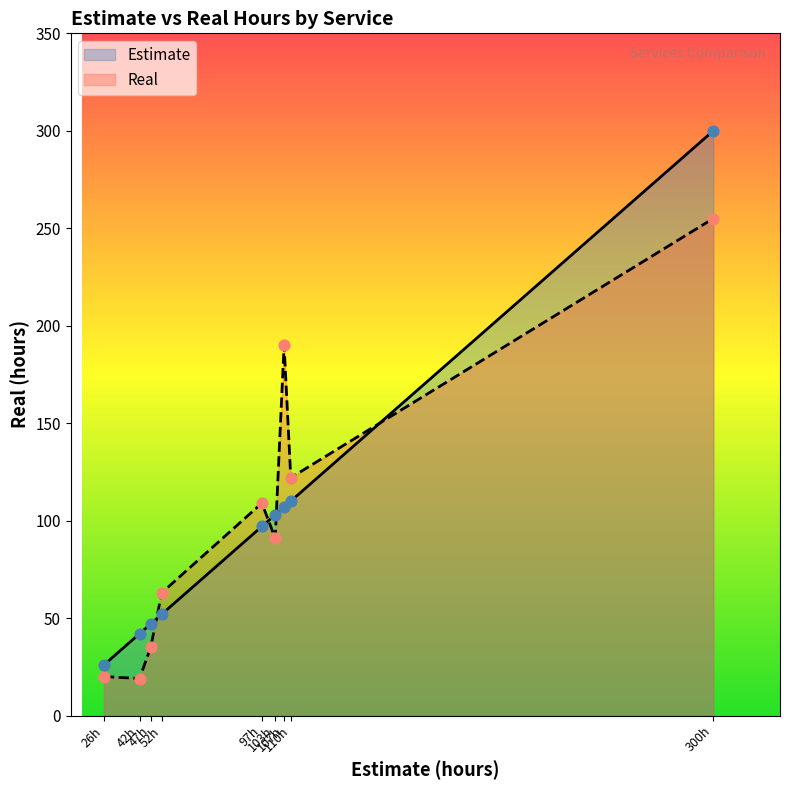

Which series reaches the minimum Y coordinate?

Real